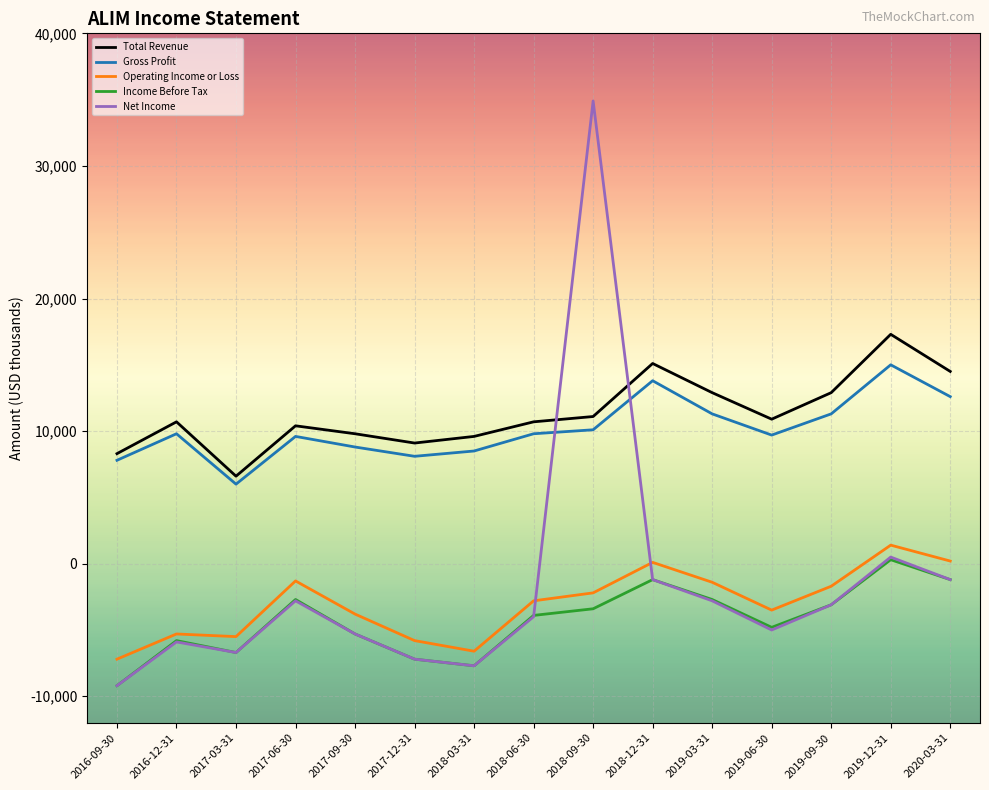

Which series ends up on top after the final intersection of Operating Income or Loss and Net Income?

Operating Income or Loss